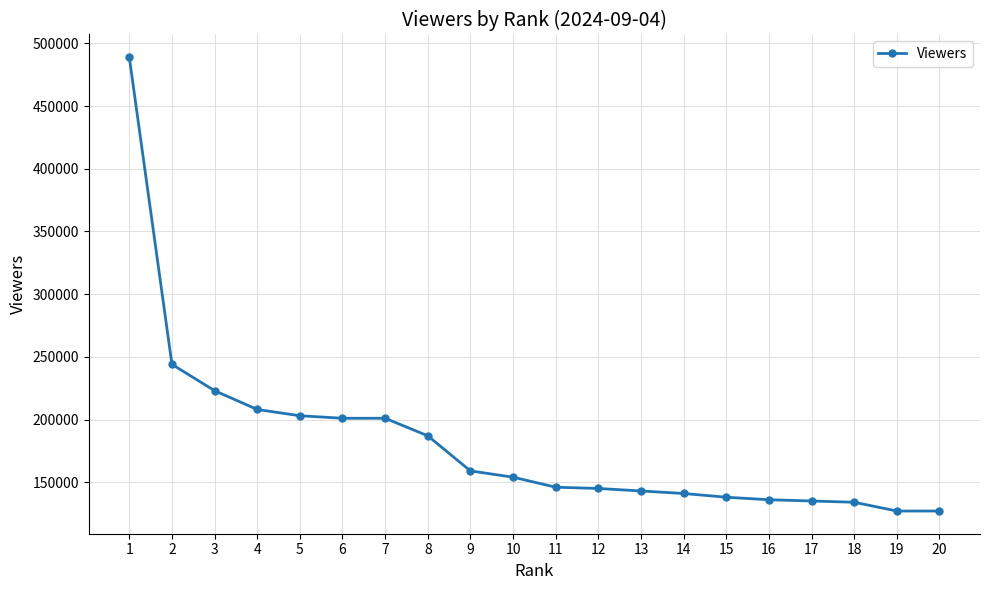

Between 16 and 11, which is larger?

11